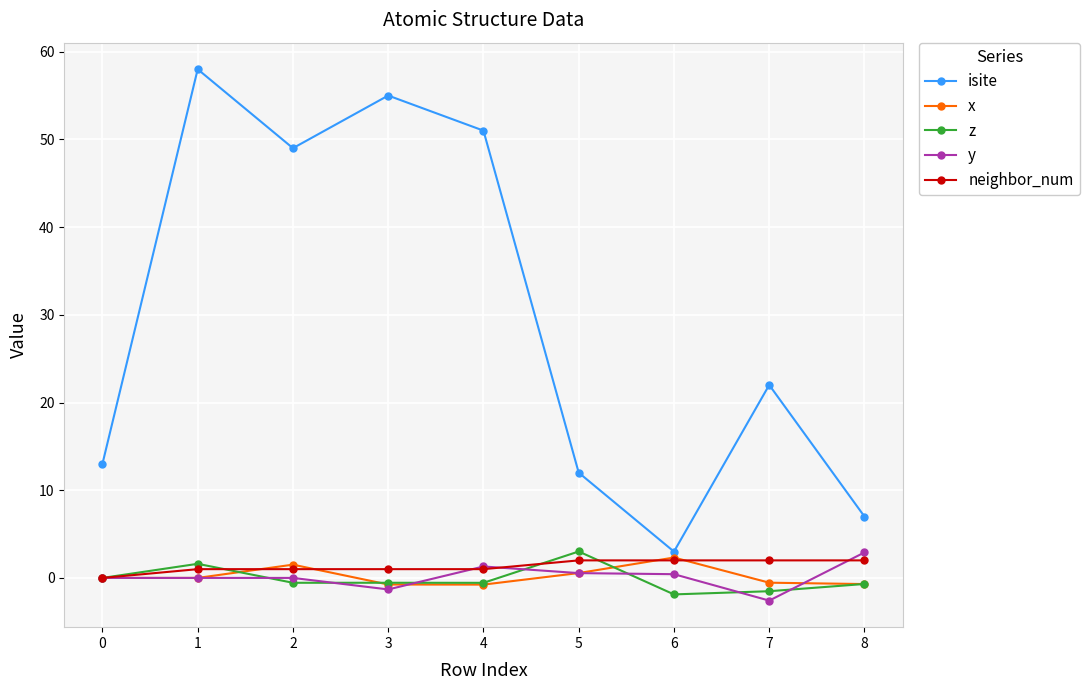

The isite series shows 2.8 at 8. True or false?

False